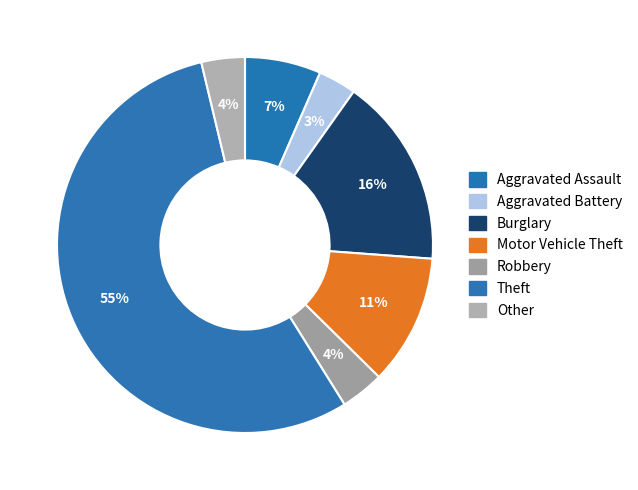

The Burglary slice represents 28% of the pie. True or false?

False